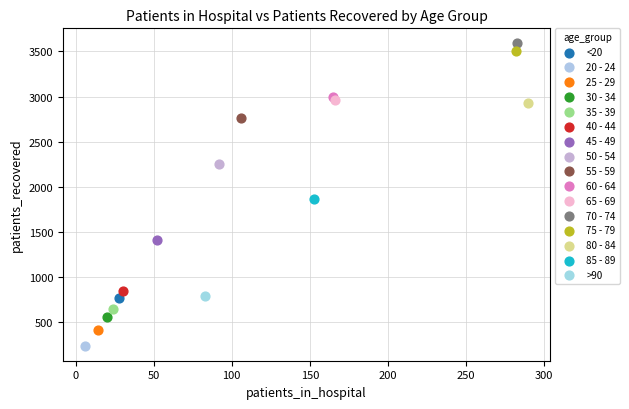

Which series contains the highest Y value?

70 - 74